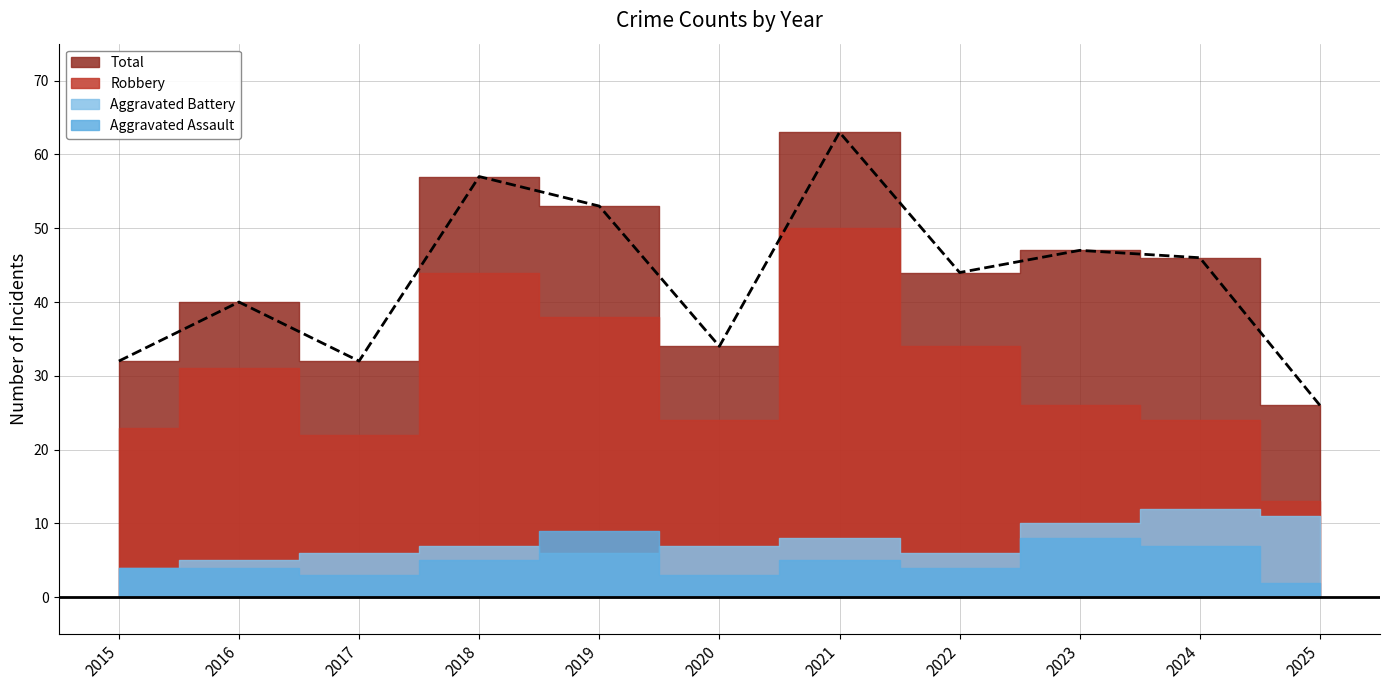

What is the value of the Robbery point at the 6th from the left?

24